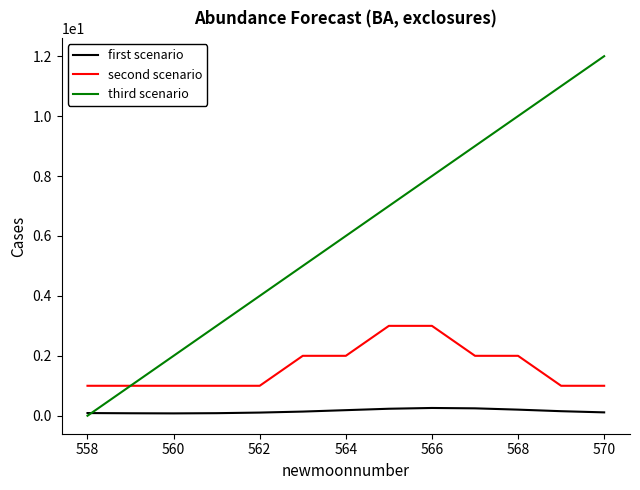

What are all the series names shown in the legend?

first scenario, second scenario, third scenario